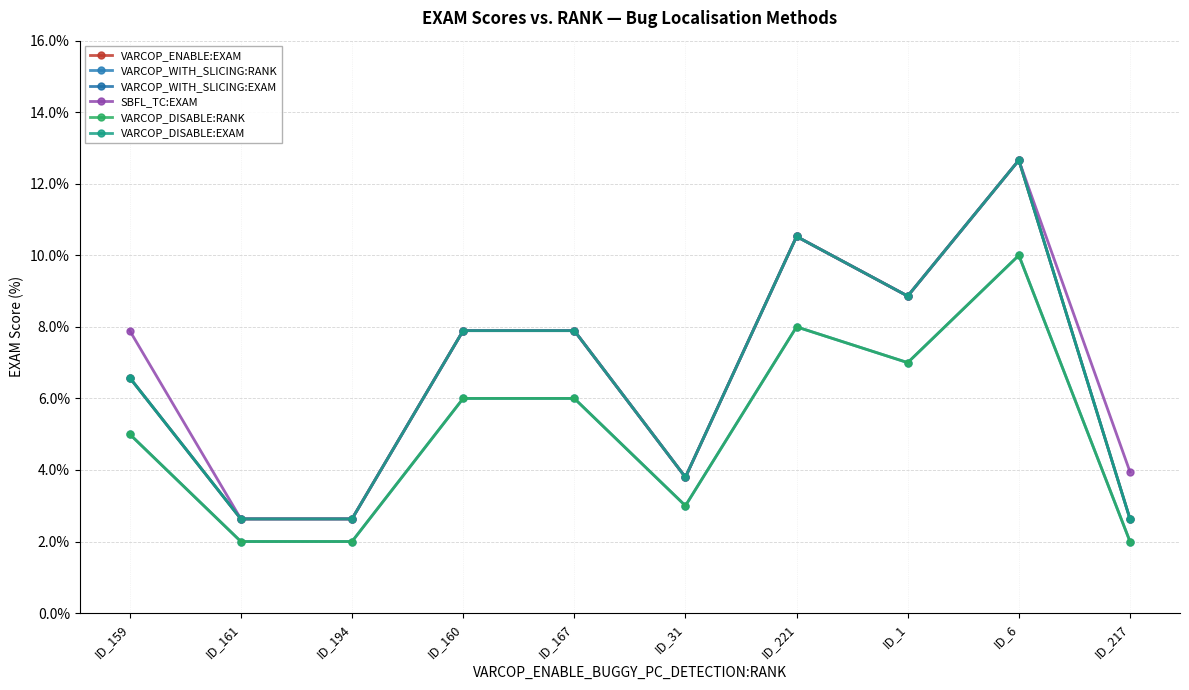

How many lines are shown in the chart?

6